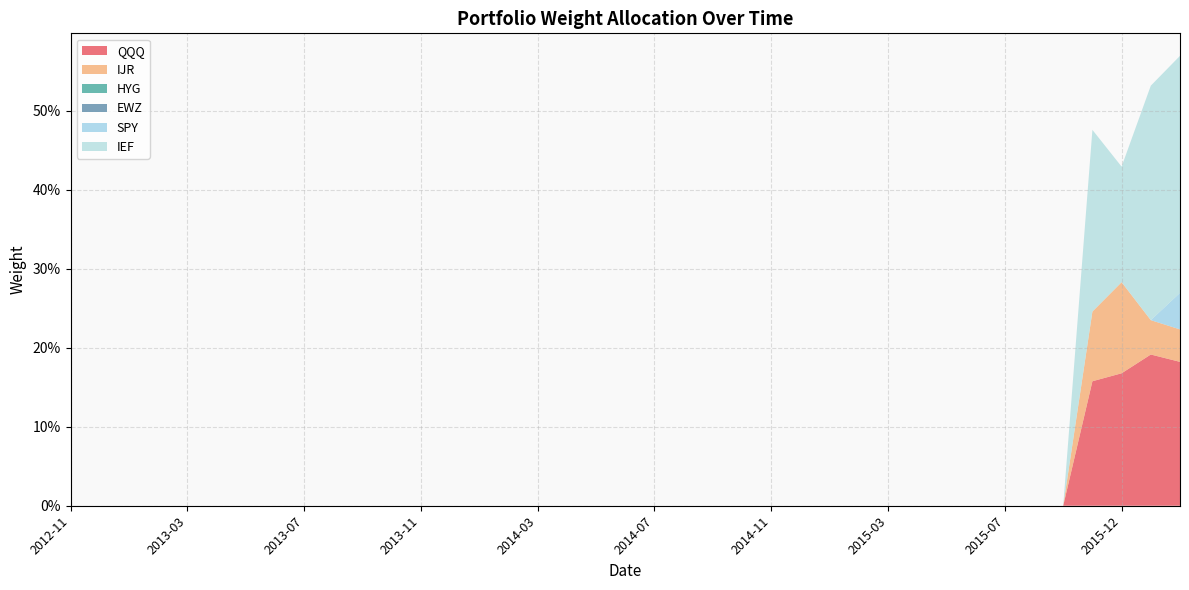

Reading right to left, list all the values displayed in this chart.

QQQ: 2016-02=0.2	2016-01=0.2	2015-12=0.2	2015-11=0.2	2015-09=0.0	2015-08=0.0	2015-07=0.0	2015-06=0.0	2015-05=0.0	2015-04=0.0	2015-03=0.0	2015-02=0.0	2015-01=0.0	2014-12=0.0	2014-11=0.0	2014-10=0.0	2014-09=0.0	2014-08=0.0	2014-07=0.0	2014-06=0.0	2014-05=0.0	2014-04=0.0	2014-03=0.0	2014-02=0.0	2014-01=0.0	2013-12=0.0	2013-11=0.0	2013-10=0.0	2013-09=0.0	2013-08=0.0	2013-07=0.0	2013-06=0.0	2013-05=0.0	2013-04=0.0	2013-03=0.0	2013-02=0.0	2013-01=0.0	2012-12=0.0	2012-11=0.0
IJR: 2016-02=0.0	2016-01=0.0	2015-12=0.1	2015-11=0.1	2015-09=0.0	2015-08=0.0	2015-07=0.0	2015-06=0.0	2015-05=0.0	2015-04=0.0	2015-03=0.0	2015-02=0.0	2015-01=0.0	2014-12=0.0	2014-11=0.0	2014-10=0.0	2014-09=0.0	2014-08=0.0	2014-07=0.0	2014-06=0.0	2014-05=0.0	2014-04=0.0	2014-03=0.0	2014-02=0.0	2014-01=0.0	2013-12=0.0	2013-11=0.0	2013-10=0.0	2013-09=0.0	2013-08=0.0	2013-07=0.0	2013-06=0.0	2013-05=0.0	2013-04=0.0	2013-03=0.0	2013-02=0.0	2013-01=0.0	2012-12=0.0	2012-11=0.0
HYG: 2016-02=0.0	2016-01=0.0	2015-12=0.0	2015-11=0.0	2015-09=0.0	2015-08=0.0	2015-07=0.0	2015-06=0.0	2015-05=0.0	2015-04=0.0	2015-03=0.0	2015-02=0.0	2015-01=0.0	2014-12=0.0	2014-11=0.0	2014-10=0.0	2014-09=0.0	2014-08=0.0	2014-07=0.0	2014-06=0.0	2014-05=0.0	2014-04=0.0	2014-03=0.0	2014-02=0.0	2014-01=0.0	2013-12=0.0	2013-11=0.0	2013-10=0.0	2013-09=0.0	2013-08=0.0	2013-07=0.0	2013-06=0.0	2013-05=0.0	2013-04=0.0	2013-03=0.0	2013-02=0.0	2013-01=0.0	2012-12=0.0	2012-11=0.0
EWZ: 2016-02=0.0	2016-01=0.0	2015-12=0.0	2015-11=0.0	2015-09=0.0	2015-08=0.0	2015-07=0.0	2015-06=0.0	2015-05=0.0	2015-04=0.0	2015-03=0.0	2015-02=0.0	2015-01=0.0	2014-12=0.0	2014-11=0.0	2014-10=0.0	2014-09=0.0	2014-08=0.0	2014-07=0.0	2014-06=0.0	2014-05=0.0	2014-04=0.0	2014-03=0.0	2014-02=0.0	2014-01=0.0	2013-12=0.0	2013-11=0.0	2013-10=0.0	2013-09=0.0	2013-08=0.0	2013-07=0.0	2013-06=0.0	2013-05=0.0	2013-04=0.0	2013-03=0.0	2013-02=0.0	2013-01=0.0	2012-12=0.0	2012-11=0.0
SPY: 2016-02=0.0	2016-01=0.0	2015-12=0.0	2015-11=0.0	2015-09=0.0	2015-08=0.0	2015-07=0.0	2015-06=0.0	2015-05=0.0	2015-04=0.0	2015-03=0.0	2015-02=0.0	2015-01=0.0	2014-12=0.0	2014-11=0.0	2014-10=0.0	2014-09=0.0	2014-08=0.0	2014-07=0.0	2014-06=0.0	2014-05=0.0	2014-04=0.0	2014-03=0.0	2014-02=0.0	2014-01=0.0	2013-12=0.0	2013-11=0.0	2013-10=0.0	2013-09=0.0	2013-08=0.0	2013-07=0.0	2013-06=0.0	2013-05=0.0	2013-04=0.0	2013-03=0.0	2013-02=0.0	2013-01=0.0	2012-12=0.0	2012-11=0.0
IEF: 2016-02=0.3	2016-01=0.3	2015-12=0.1	2015-11=0.2	2015-09=0.0	2015-08=0.0	2015-07=0.0	2015-06=0.0	2015-05=0.0	2015-04=0.0	2015-03=0.0	2015-02=0.0	2015-01=0.0	2014-12=0.0	2014-11=0.0	2014-10=0.0	2014-09=0.0	2014-08=0.0	2014-07=0.0	2014-06=0.0	2014-05=0.0	2014-04=0.0	2014-03=0.0	2014-02=0.0	2014-01=0.0	2013-12=0.0	2013-11=0.0	2013-10=0.0	2013-09=0.0	2013-08=0.0	2013-07=0.0	2013-06=0.0	2013-05=0.0	2013-04=0.0	2013-03=0.0	2013-02=0.0	2013-01=0.0	2012-12=0.0	2012-11=0.0